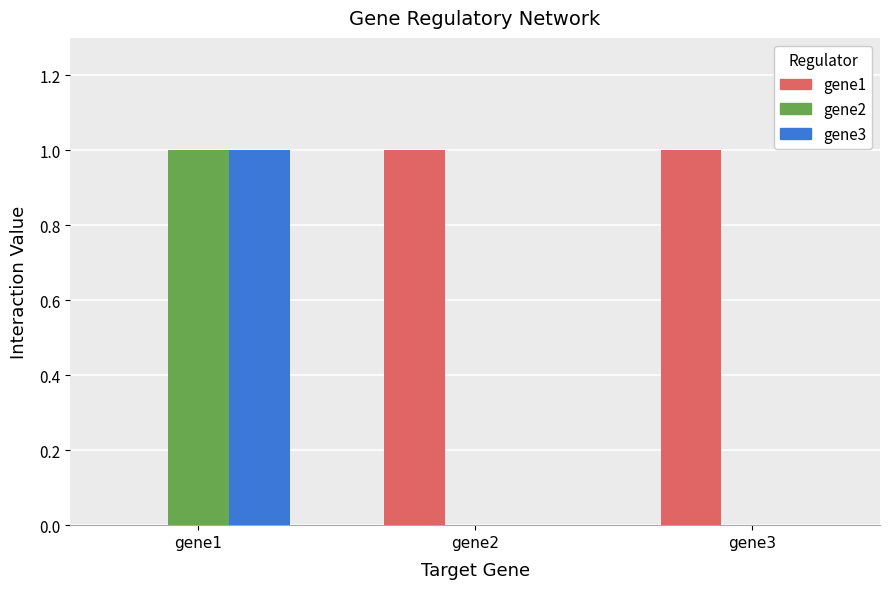

What is the total value across all series at gene1?

2